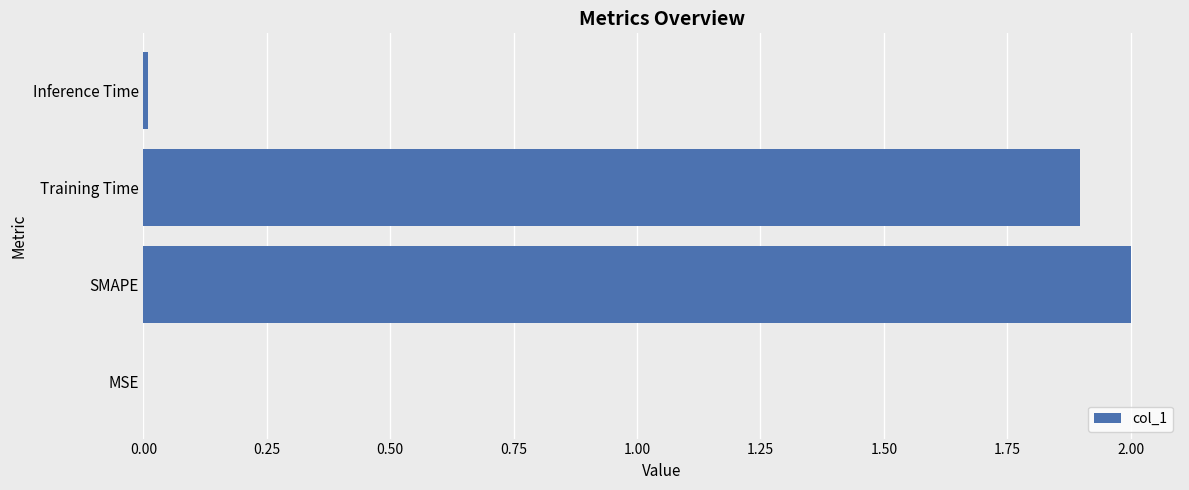

What is the greatest value displayed?

2.0